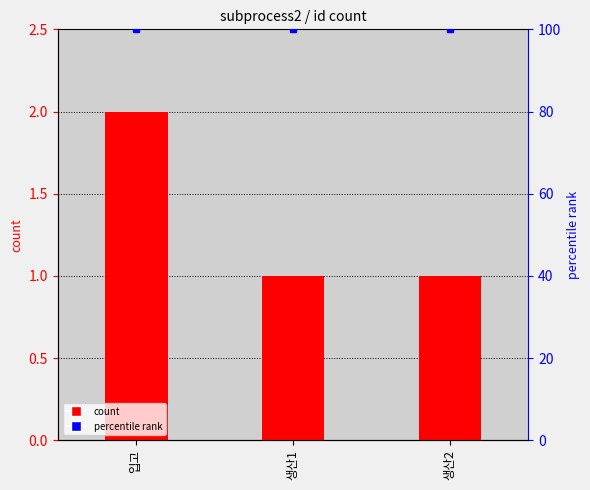

What is the greatest value displayed?

2